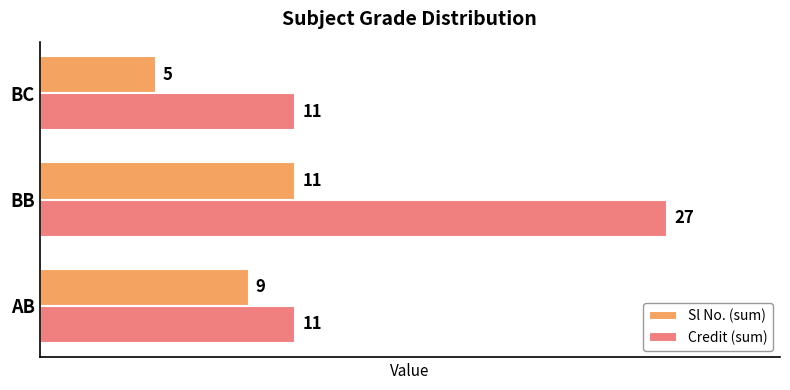

Rank the categories by Sl No. (sum) value from lowest to highest.

BC, AB, BB